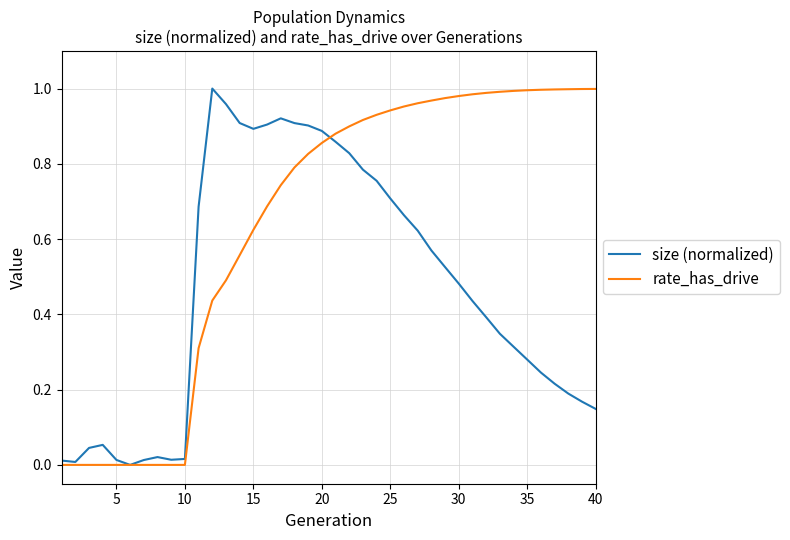

List the series in order of their overall mean, highest first.

rate_has_drive, size (normalized)